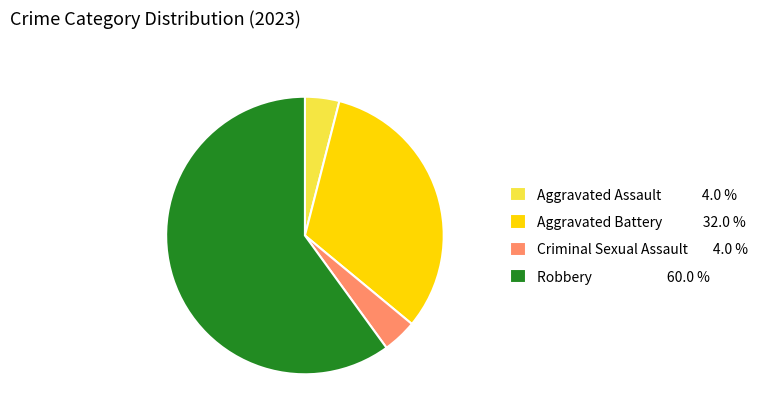

Is the sum of Robbery 60.0 % and Aggravated Assault 4.0 % greater than half?

Yes